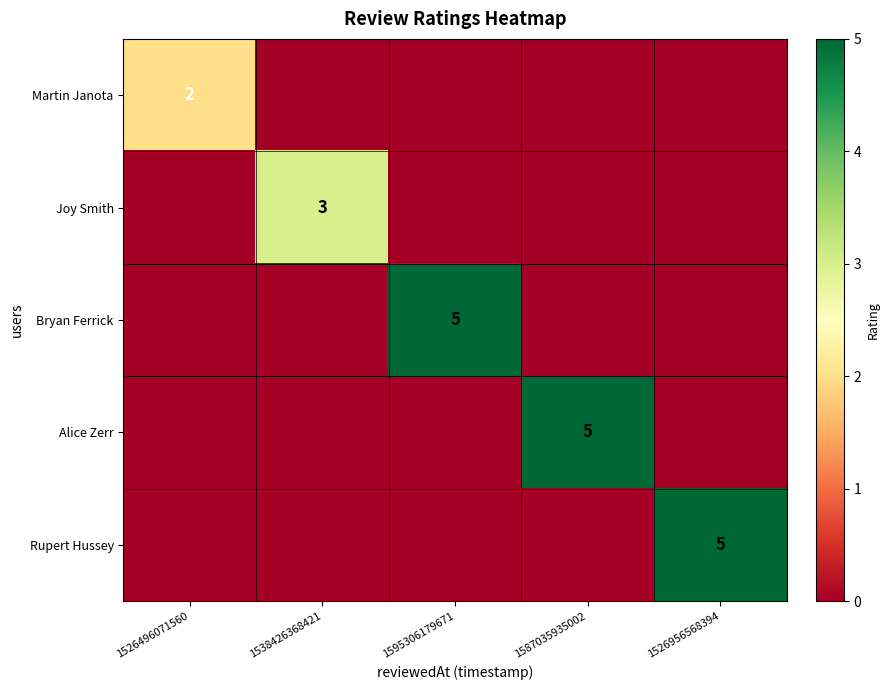

At which category does the chart reach its minimum across all series?

1538426368421